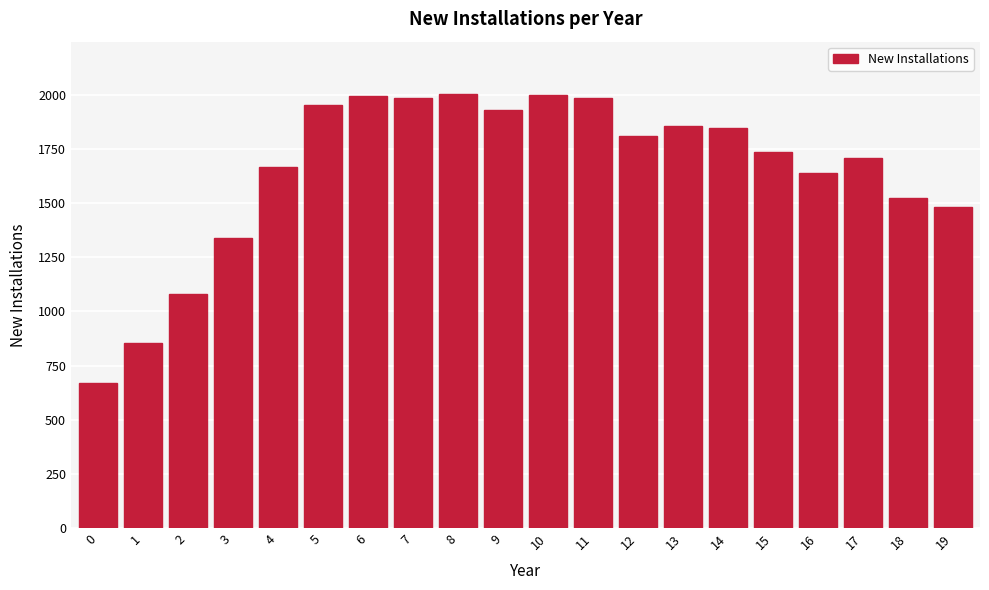

Is it true that the value at 0 is 342?

False